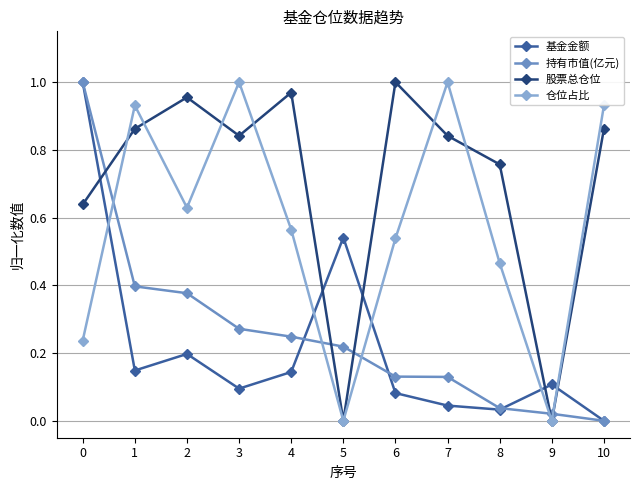

Which series changed the most between 1 and 8?

仓位占比